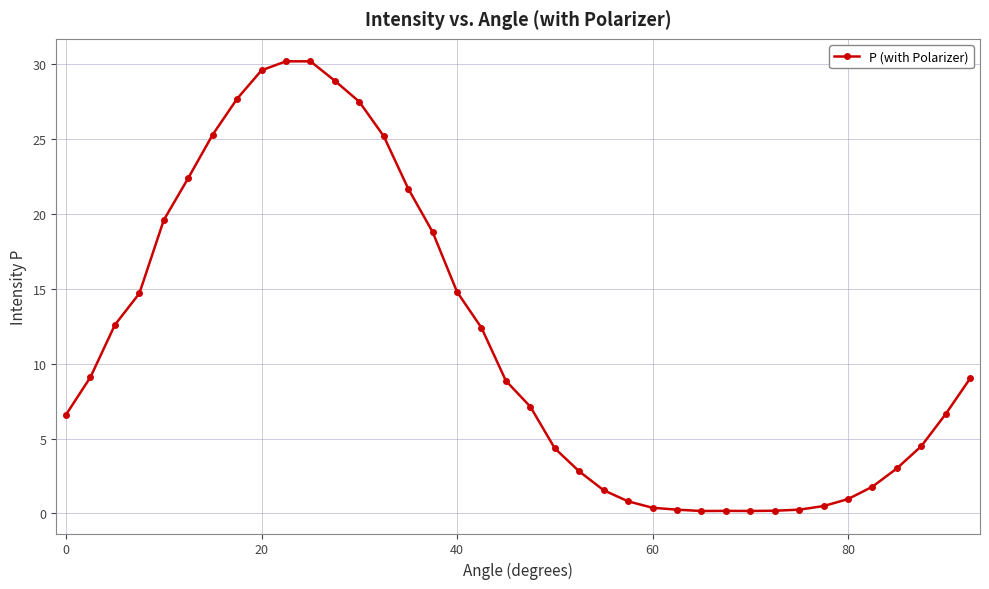

What is the difference between the maximum and minimum values?

30.0